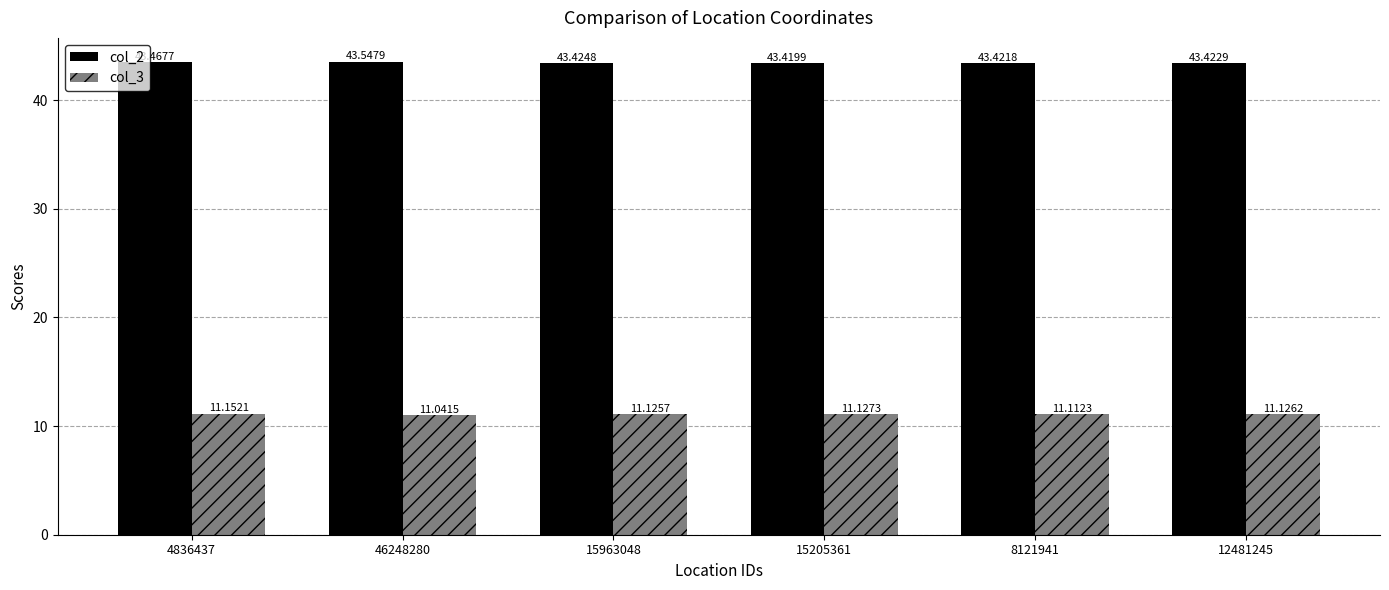

What is the sum of all col_3 values?

66.7